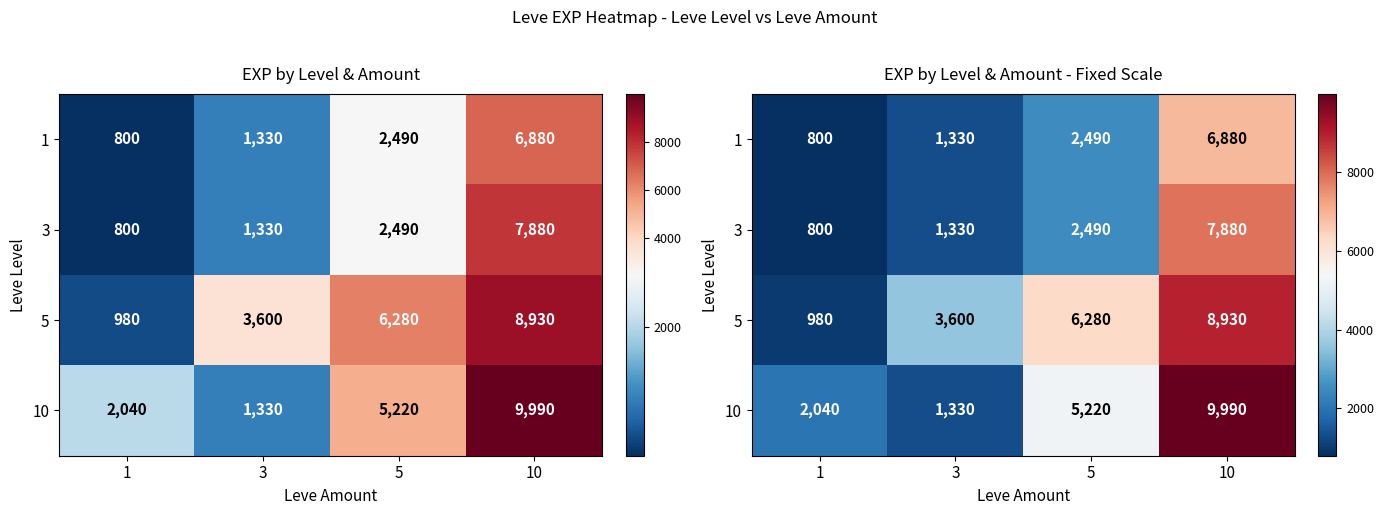

What is the sum of all 5 values?

19790